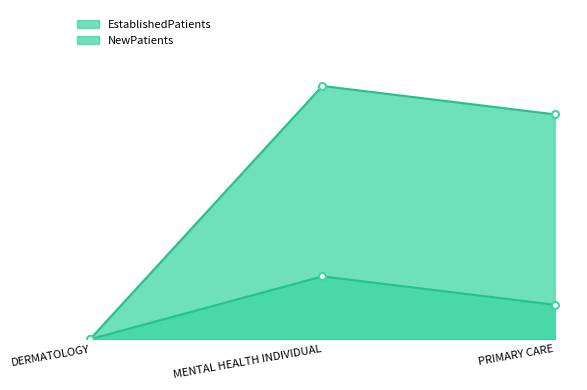

How many values in the NewPatients (line) series are below 11?

1